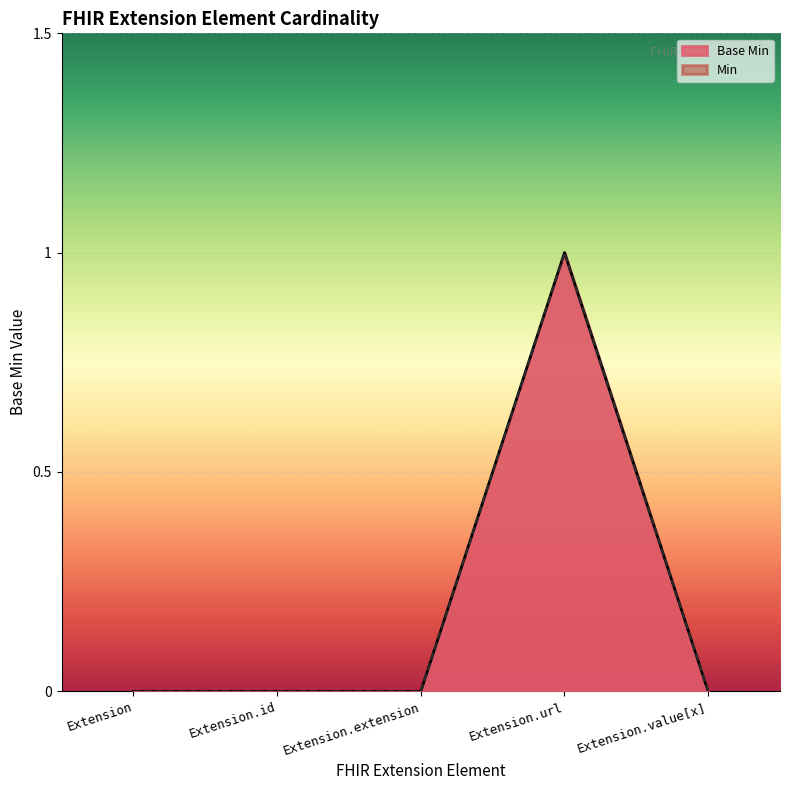

Between Extension.id and Extension.value[x], which is larger?

Extension.id